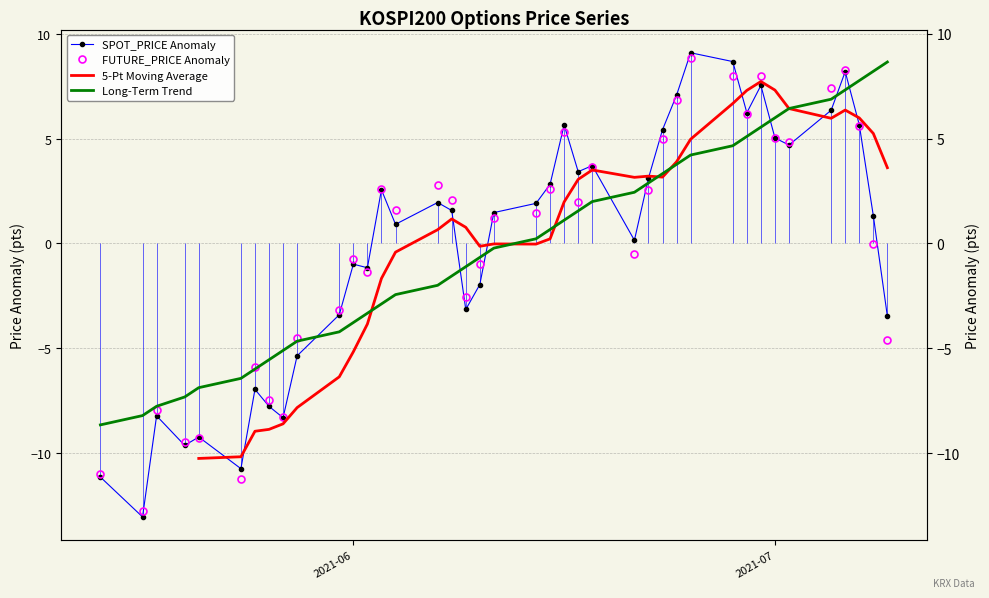

In SPOT_PRICE Anomaly, how many points are higher than both neighbors (excluding endpoints)?

11